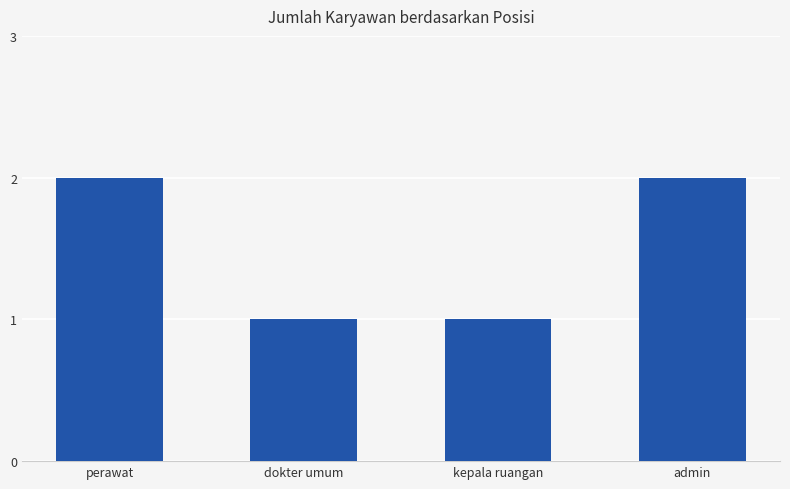

What is the sum of the values at kepala ruangan and perawat?

3